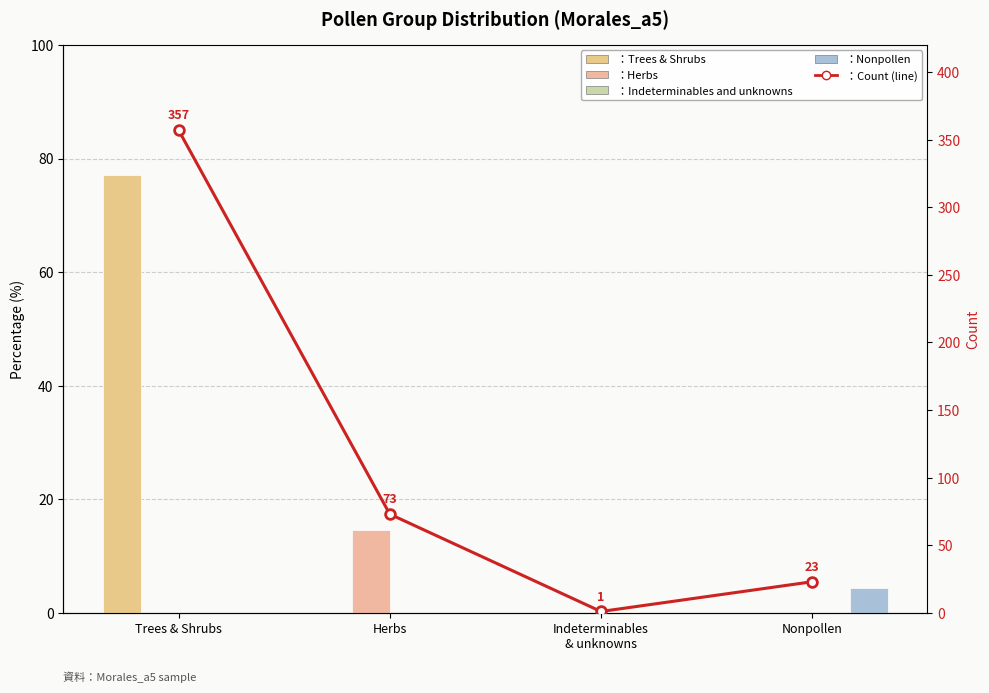

Does the chart contain any negative values?

No